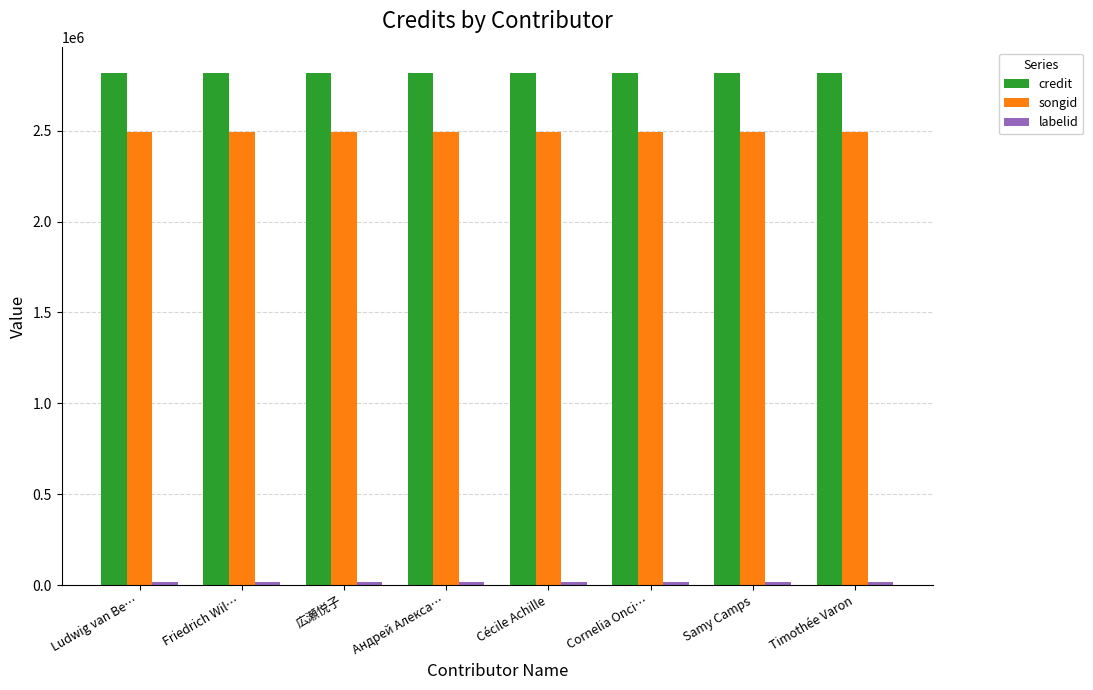

Which series has the largest total across all categories?

credit